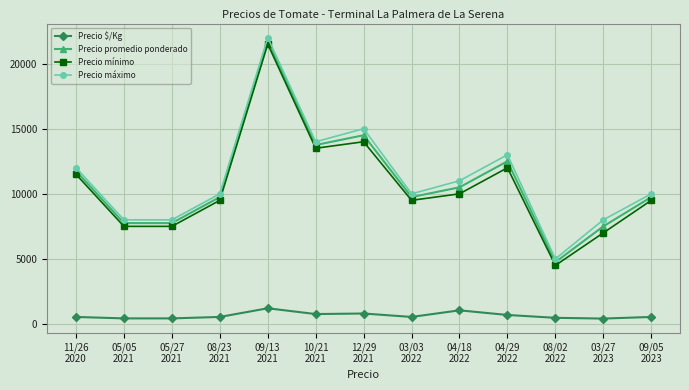

How many data points in Precio mínimo are less than 9500?

4